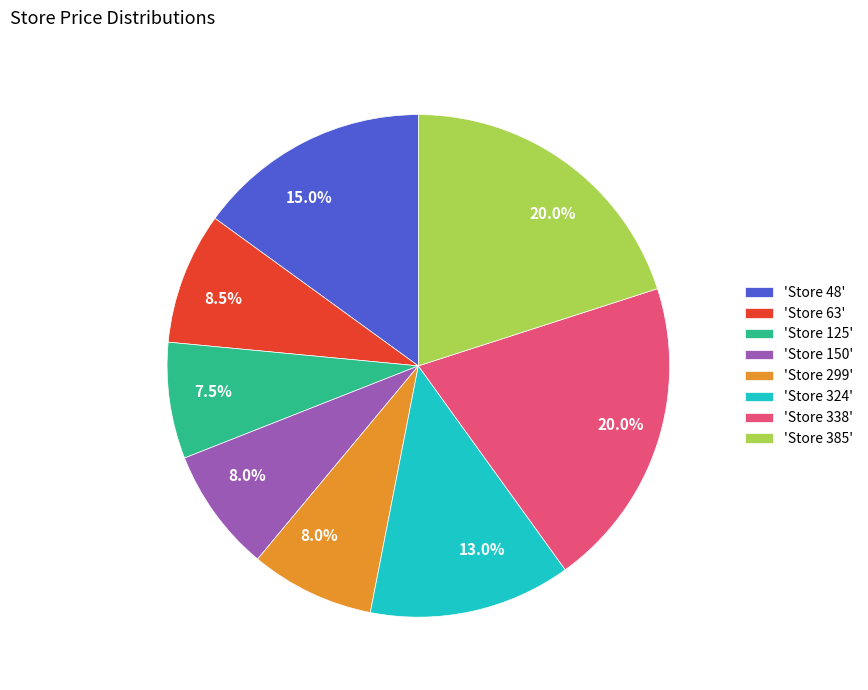

Approximately how many times larger is the value at 'Store 338' compared to 'Store 299'?

2.5